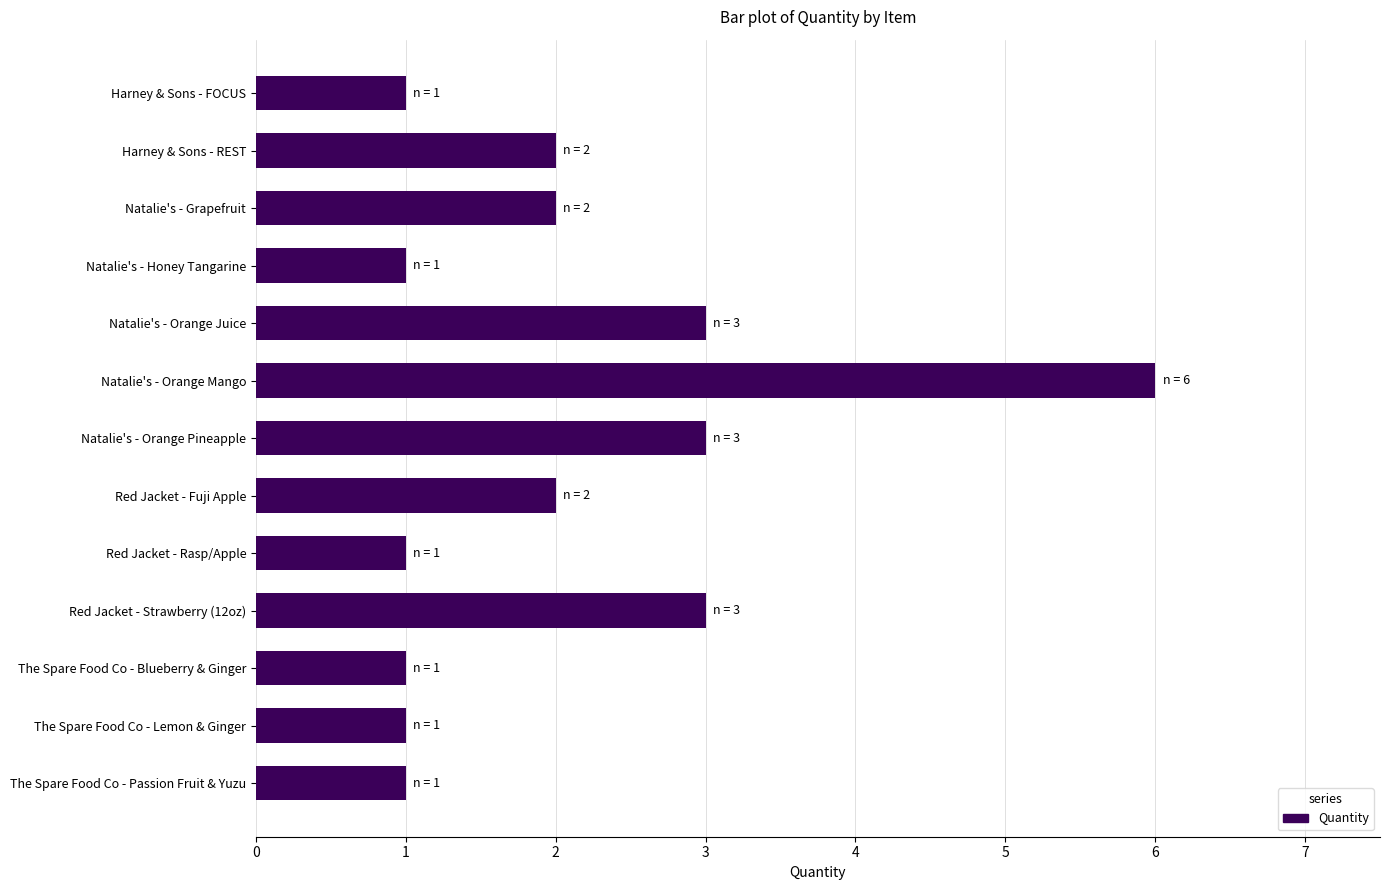

What is the average value?

2